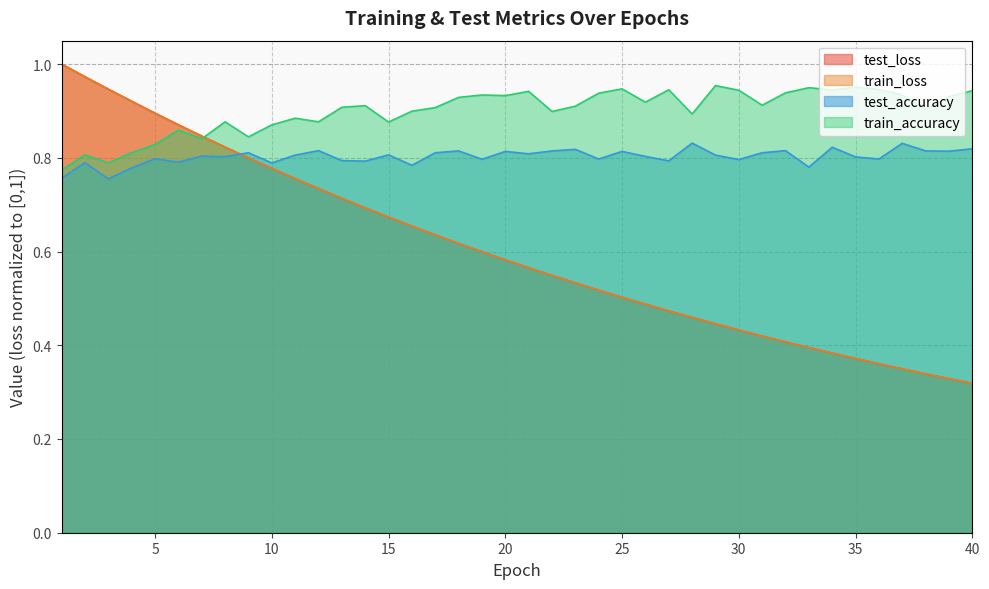

Where is test_accuracy nearest to the value 0?

3